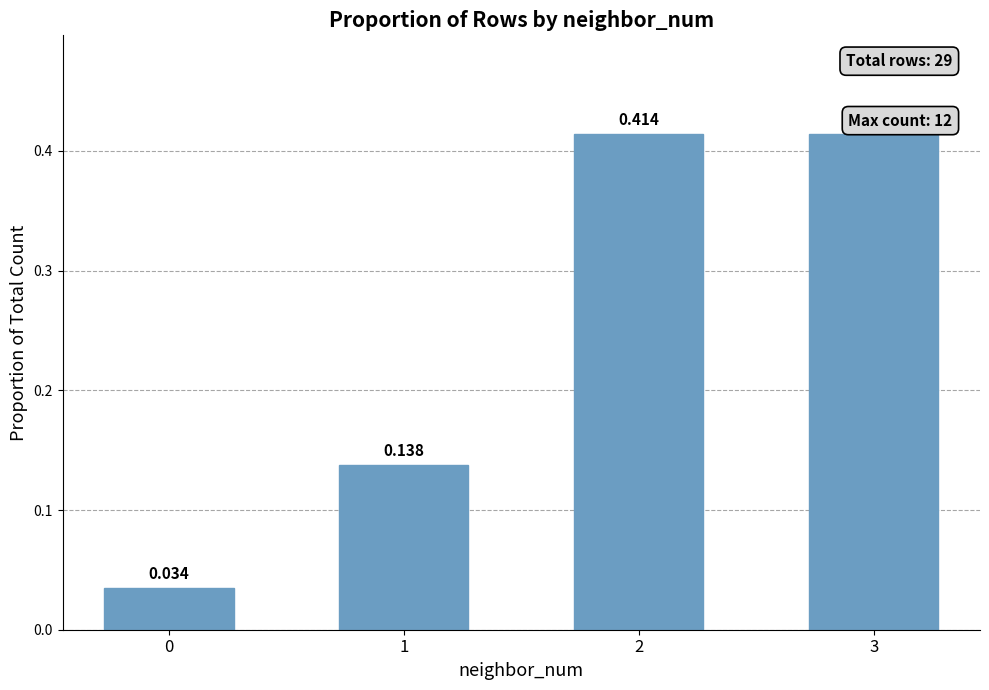

How many distinct data groups are displayed?

1